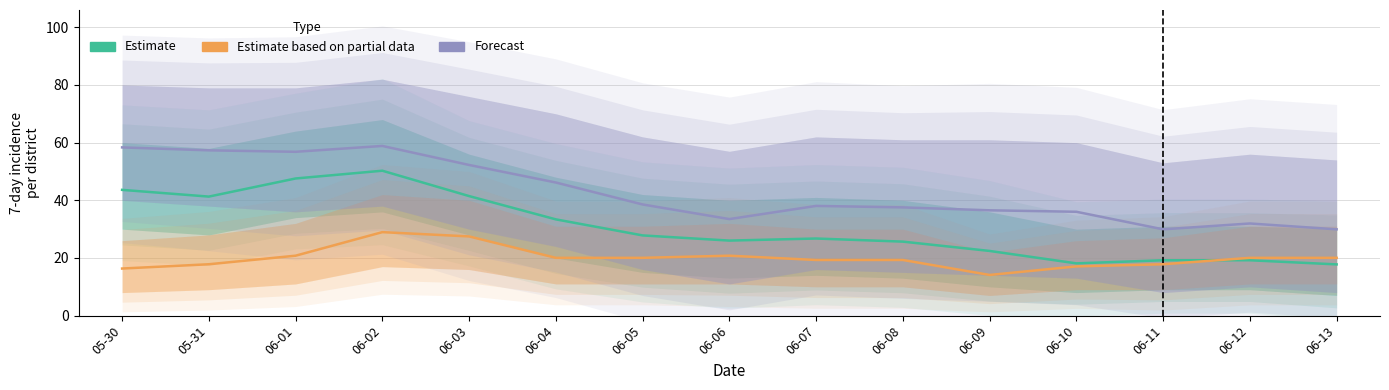

Where does the Forecast series first go above 38?

05-30